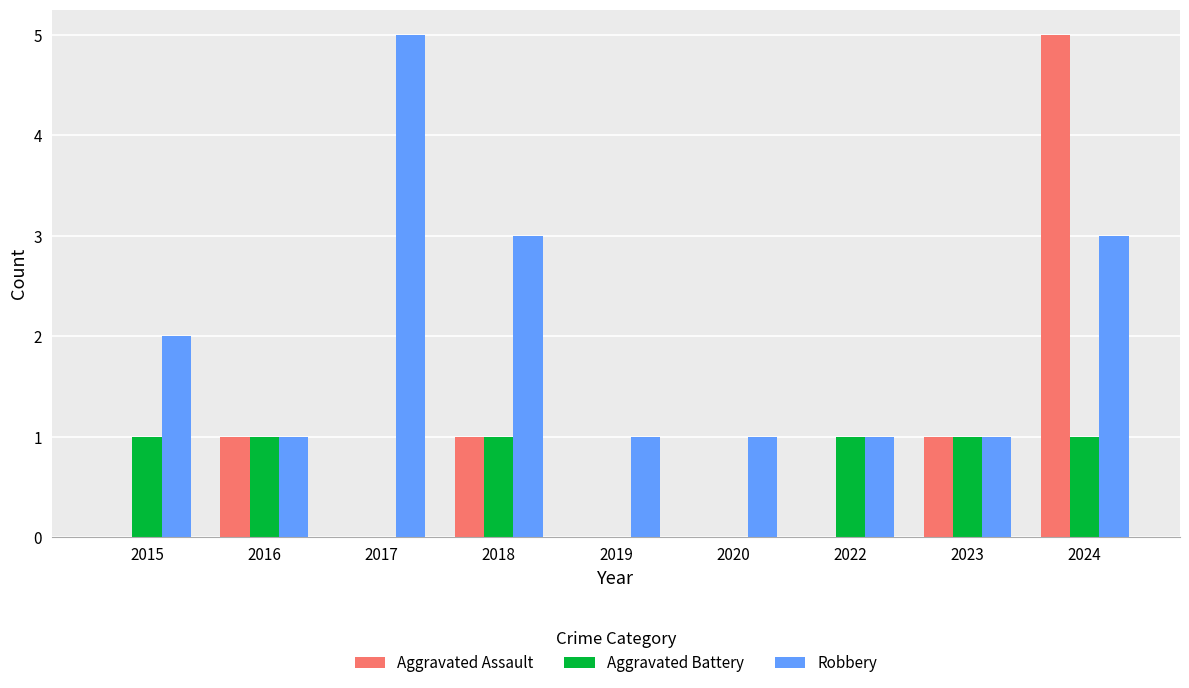

Are the bars horizontal?

No